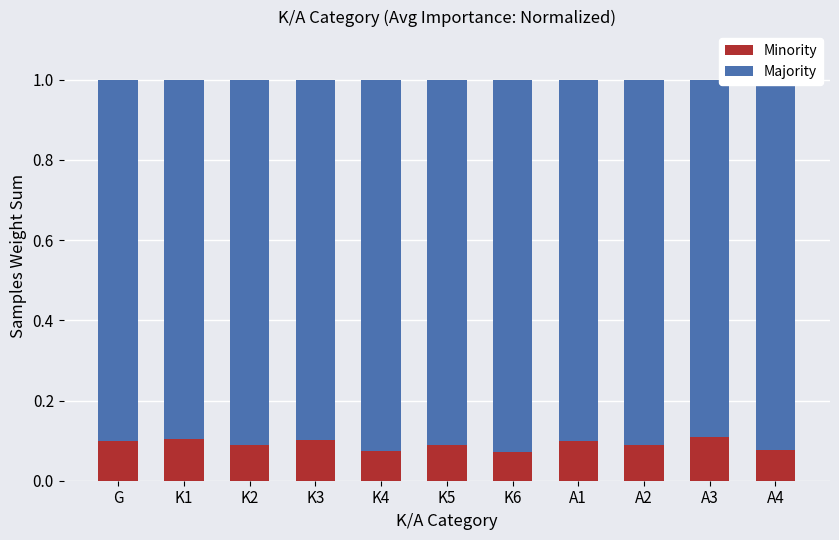

What is the sum of all Minority values?

1.0